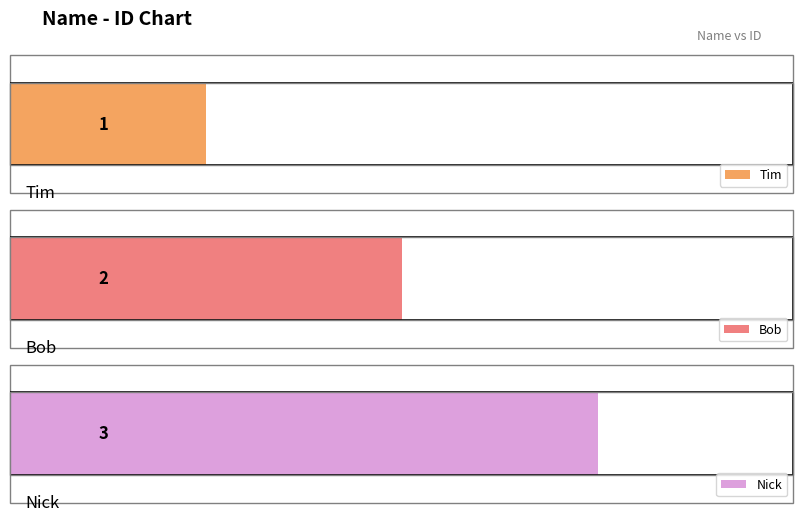

What is the difference between the maximum and minimum values?

2